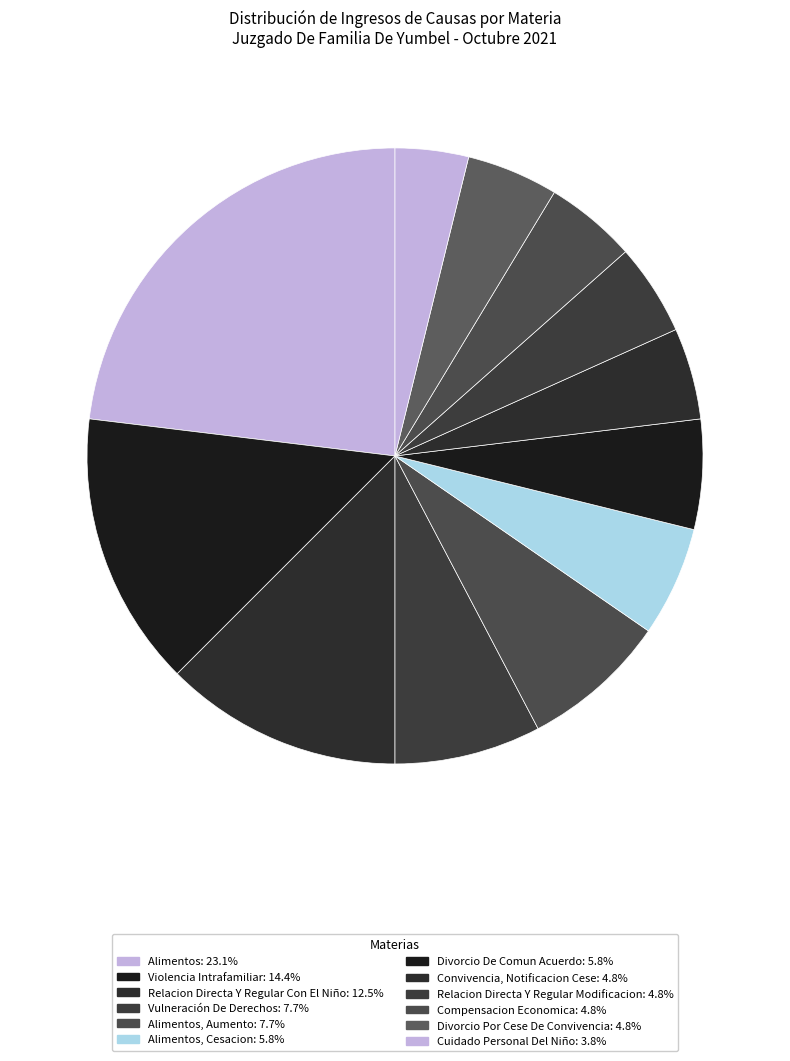

Count the number of slices in the pie.

12